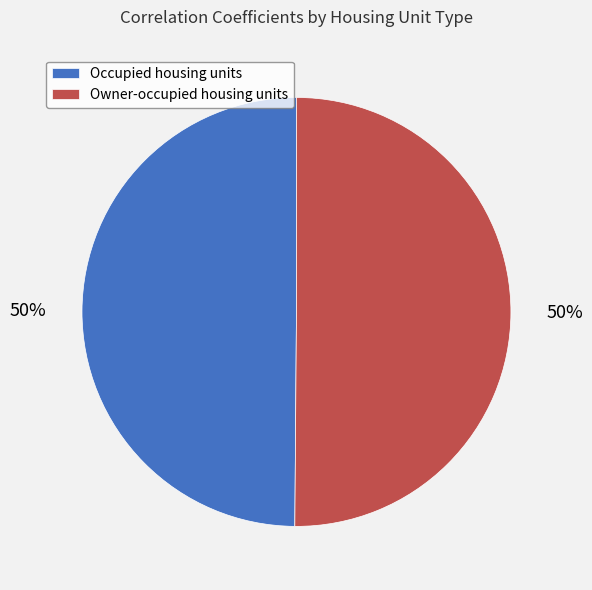

To the nearest percent, what is the average slice percentage?

50%